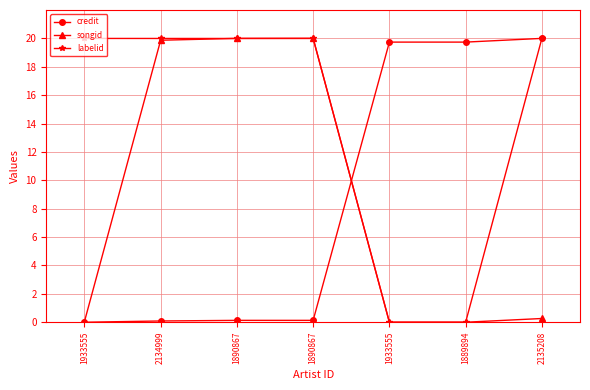

What is the approximate value of labelid at 2134999?

20.0